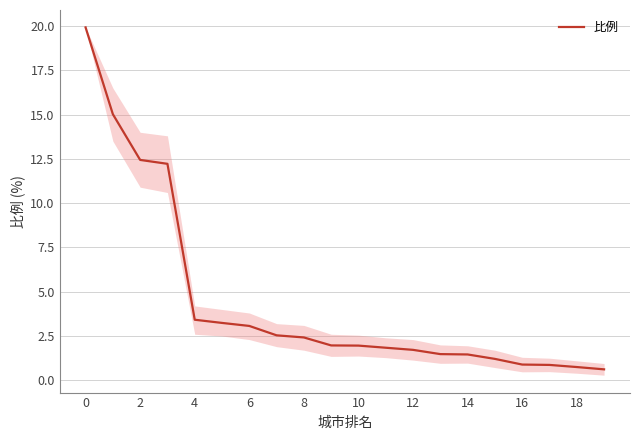

What is the difference between the maximum and minimum values?

19.3